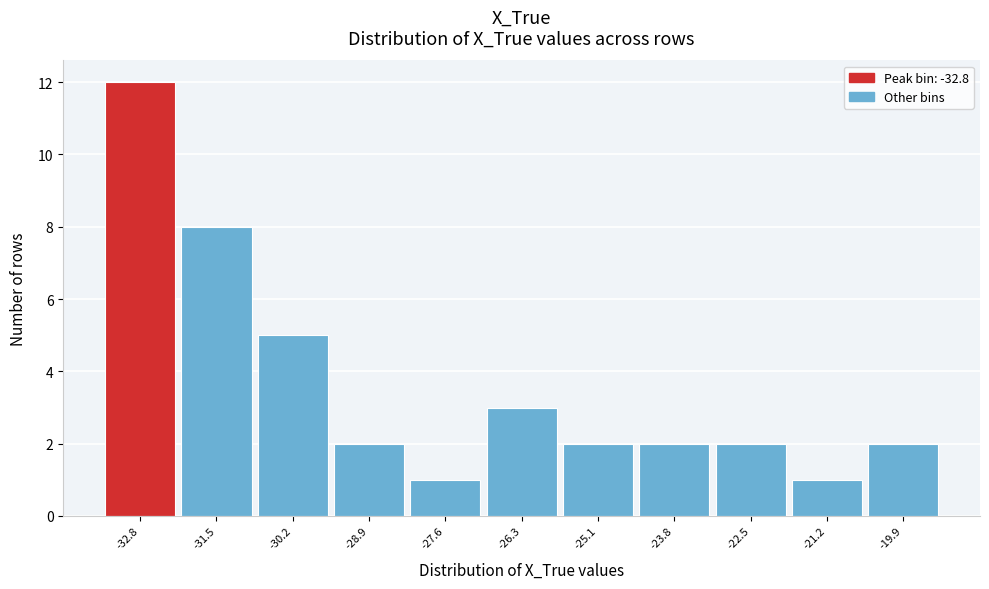

How tall is the bar that spans -20.6 to -19.2 on the x-axis? Neither the bar edges nor the heights are printed on the chart, so give them approximately, as read against the axes.

2